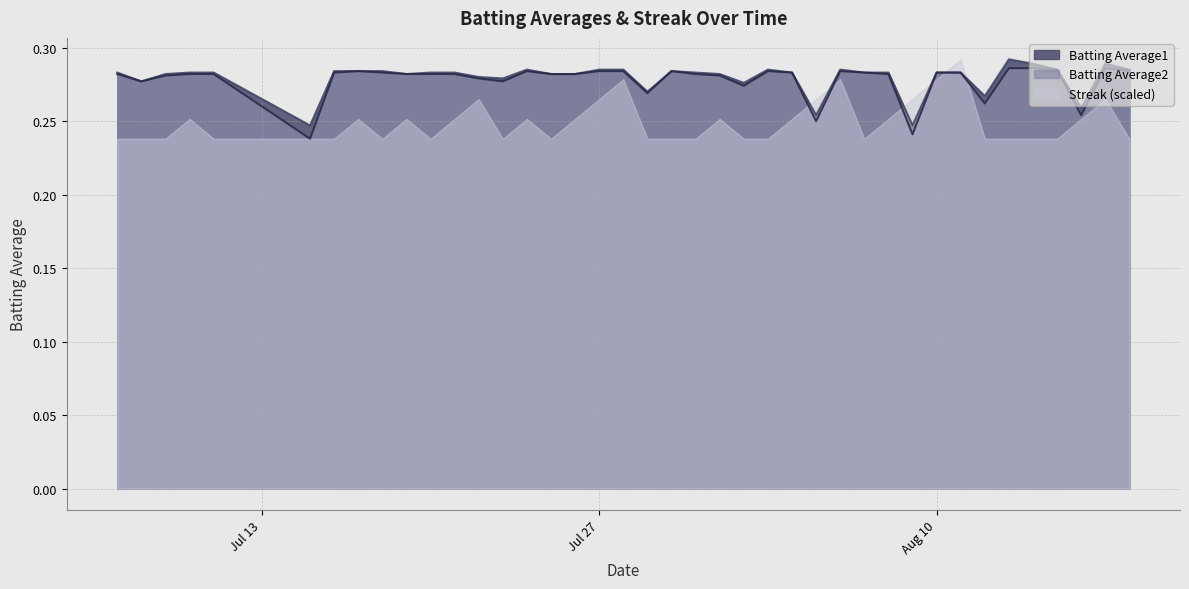

True or false: Batting Average1 and Batting Average2 intersect in this chart.

False